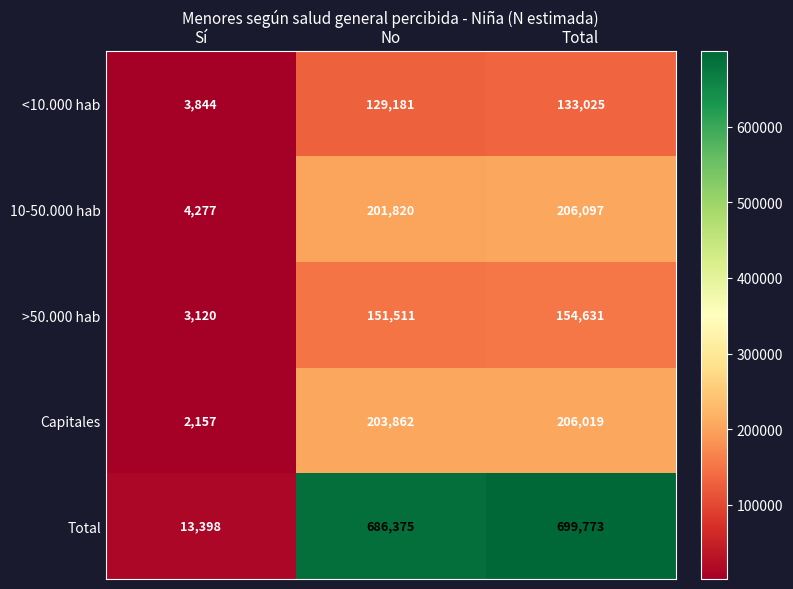

Which series changed the most between Sí and Total?

Total